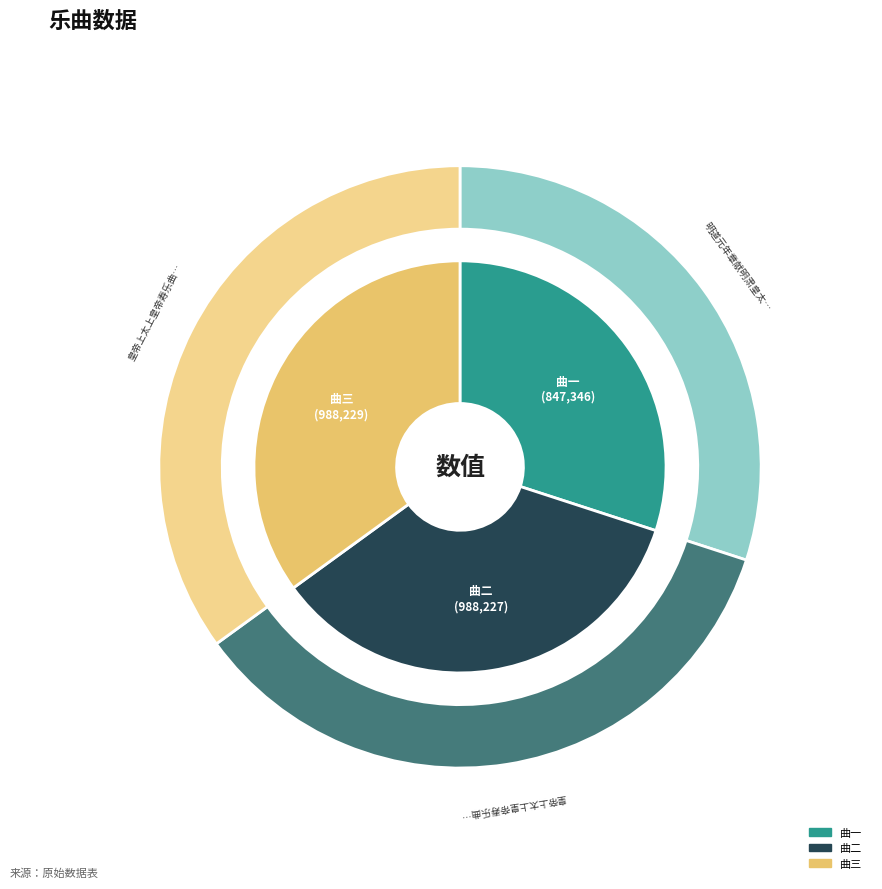

To the nearest percent, what is the average slice percentage?

33%